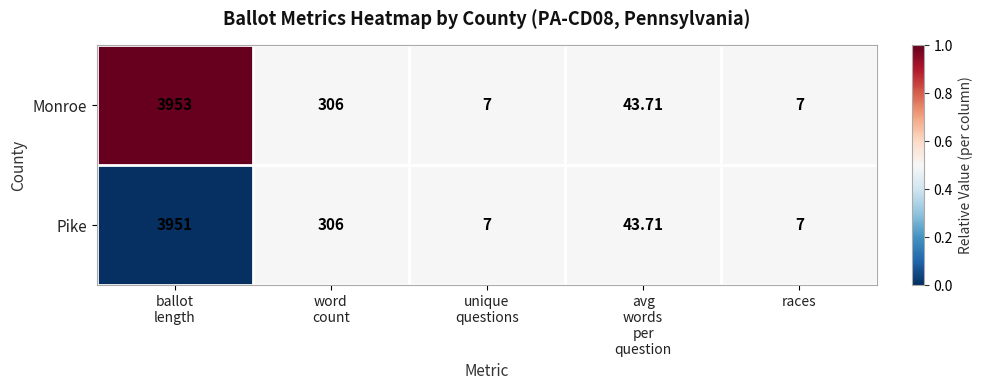

List the series in order of their peak value, lowest first.

Pike, Monroe